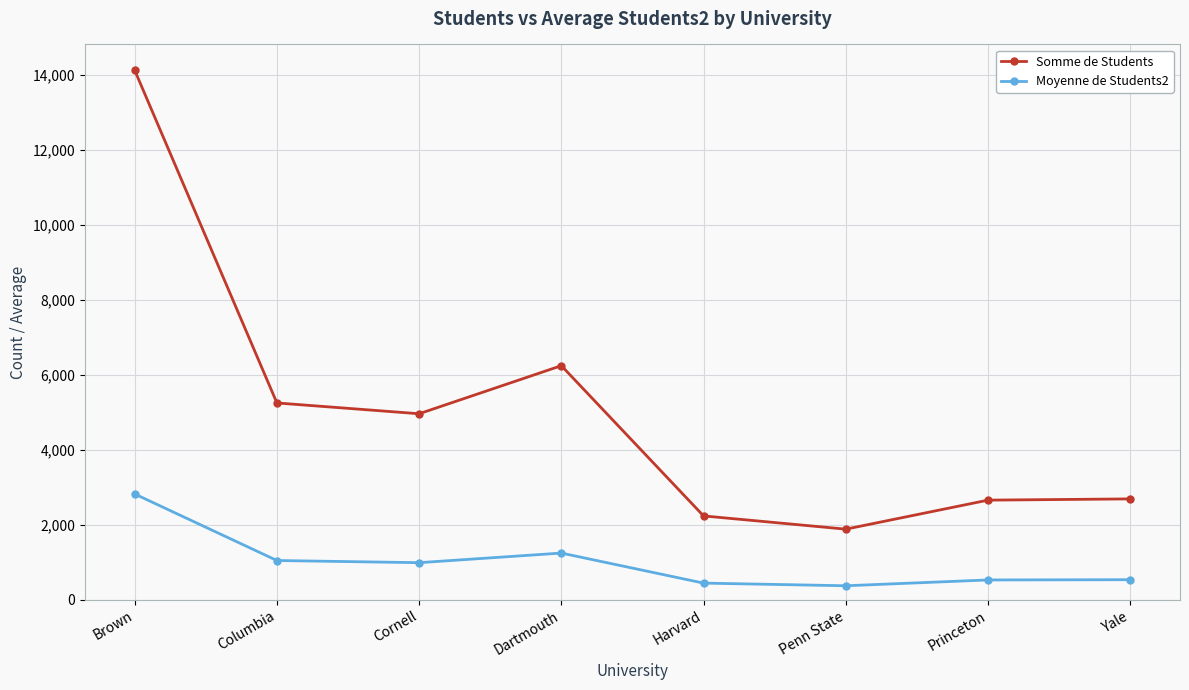

Which category has the highest value across all series?

Brown